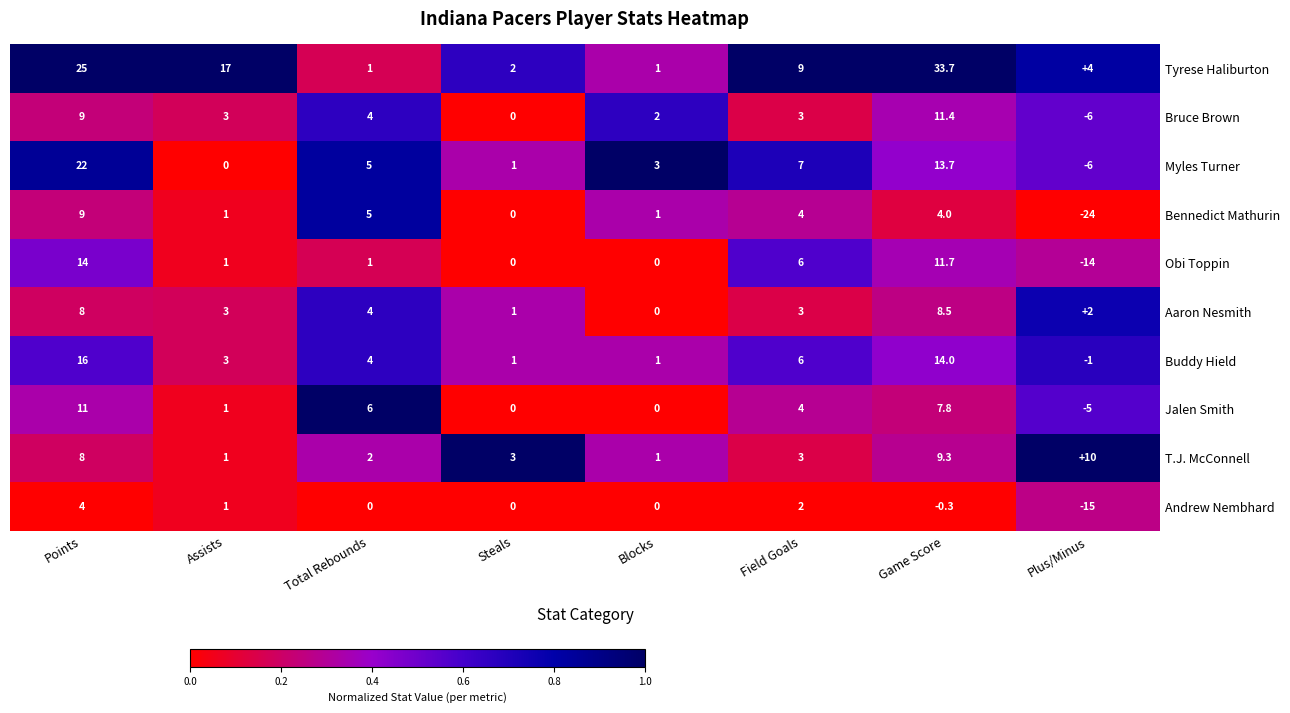

What is the approximate value of Obi Toppin at Plus/Minus?

-14.0